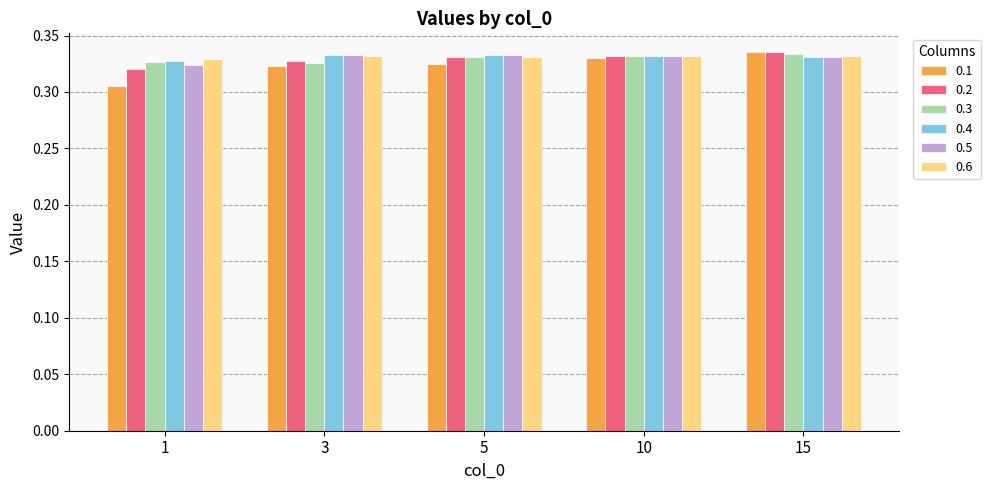

Does the chart contain any negative values?

No